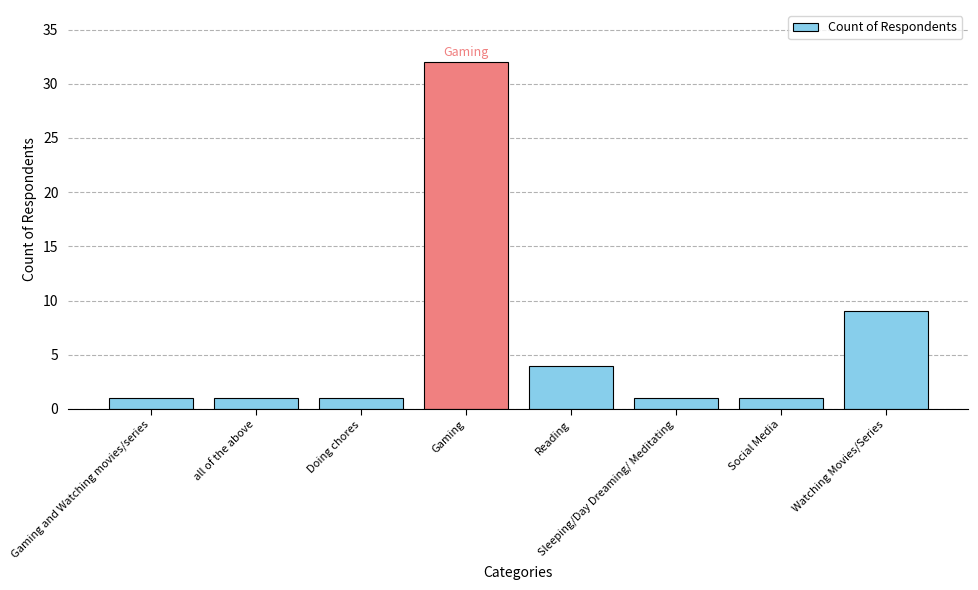

The value at Gaming is 32. True or false?

True